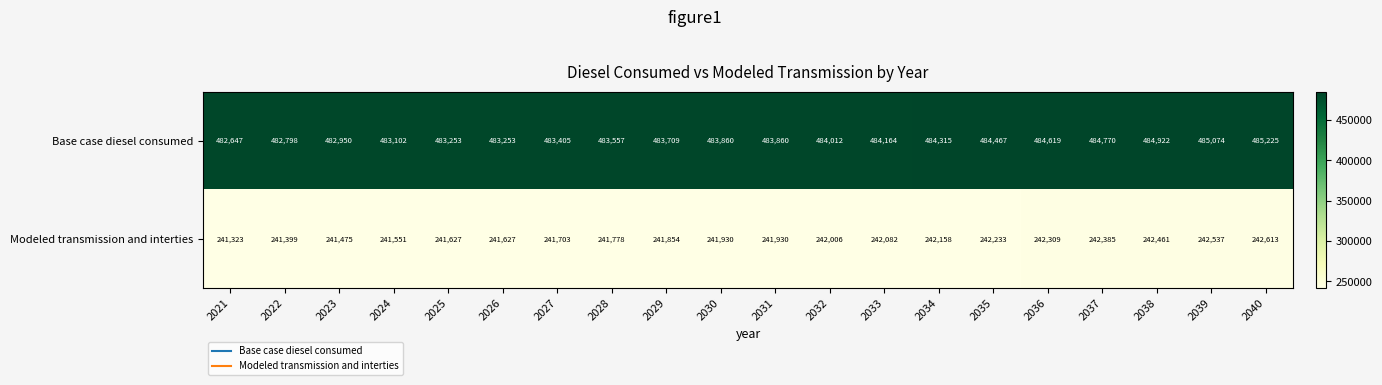

Which category has the highest value across all series?

2040